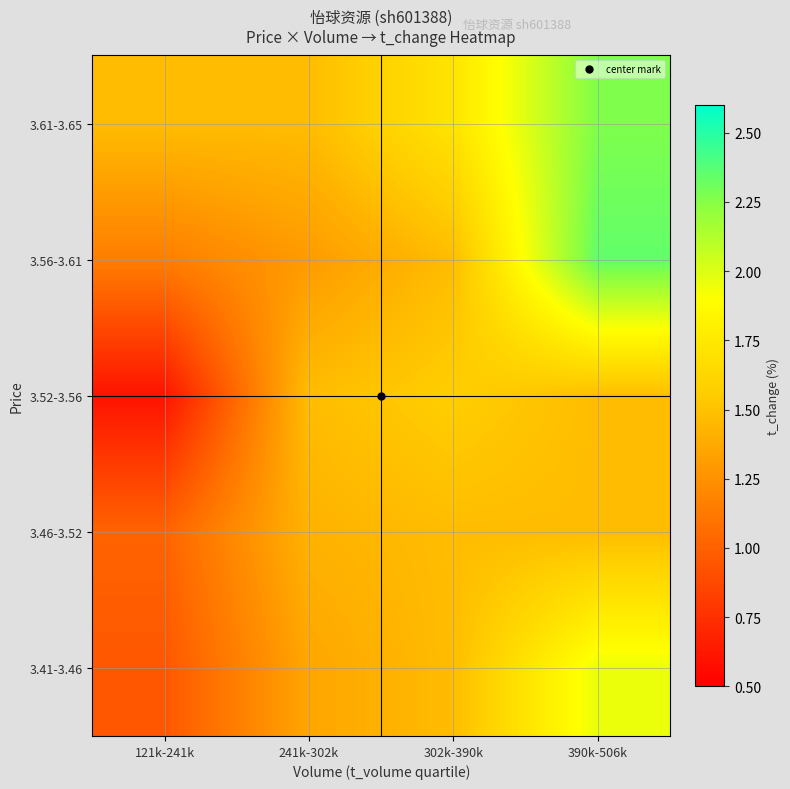

What is the difference between the highest and lowest values at 241k-302k?

0.2